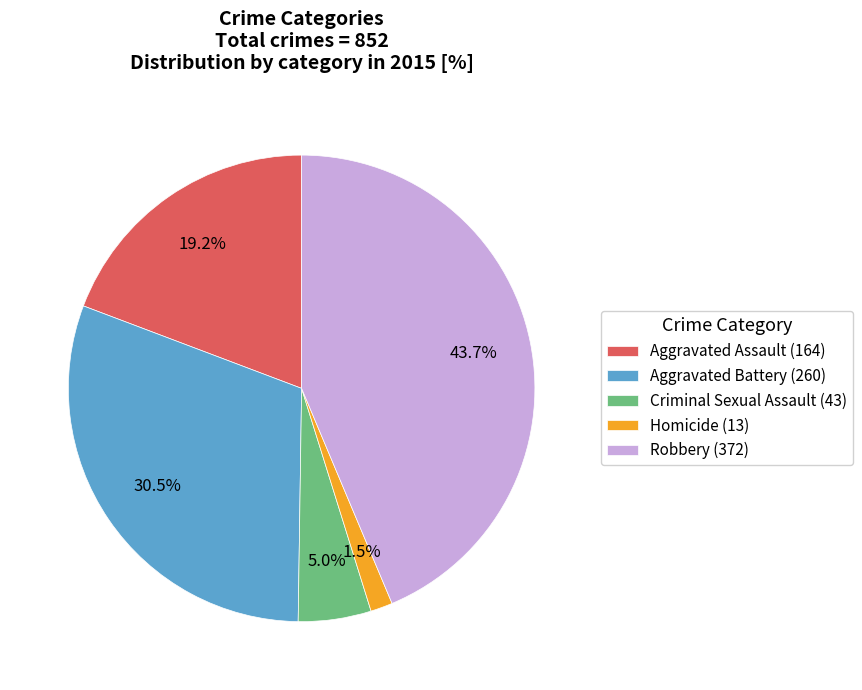

What percentage is the Robbery slice, to the nearest percent?

44%